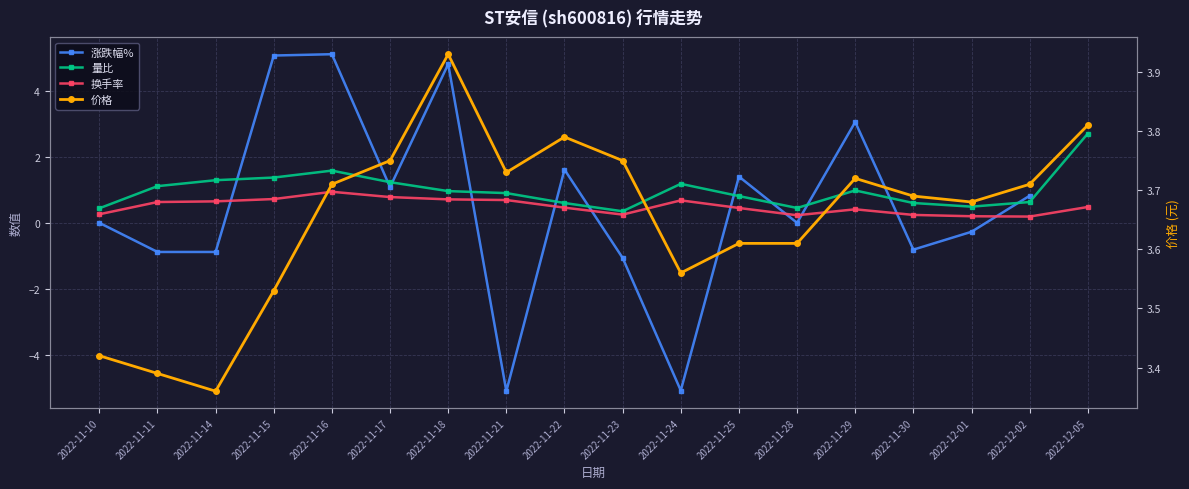

True or false: 量比 has more than 2 interior local peaks.

True